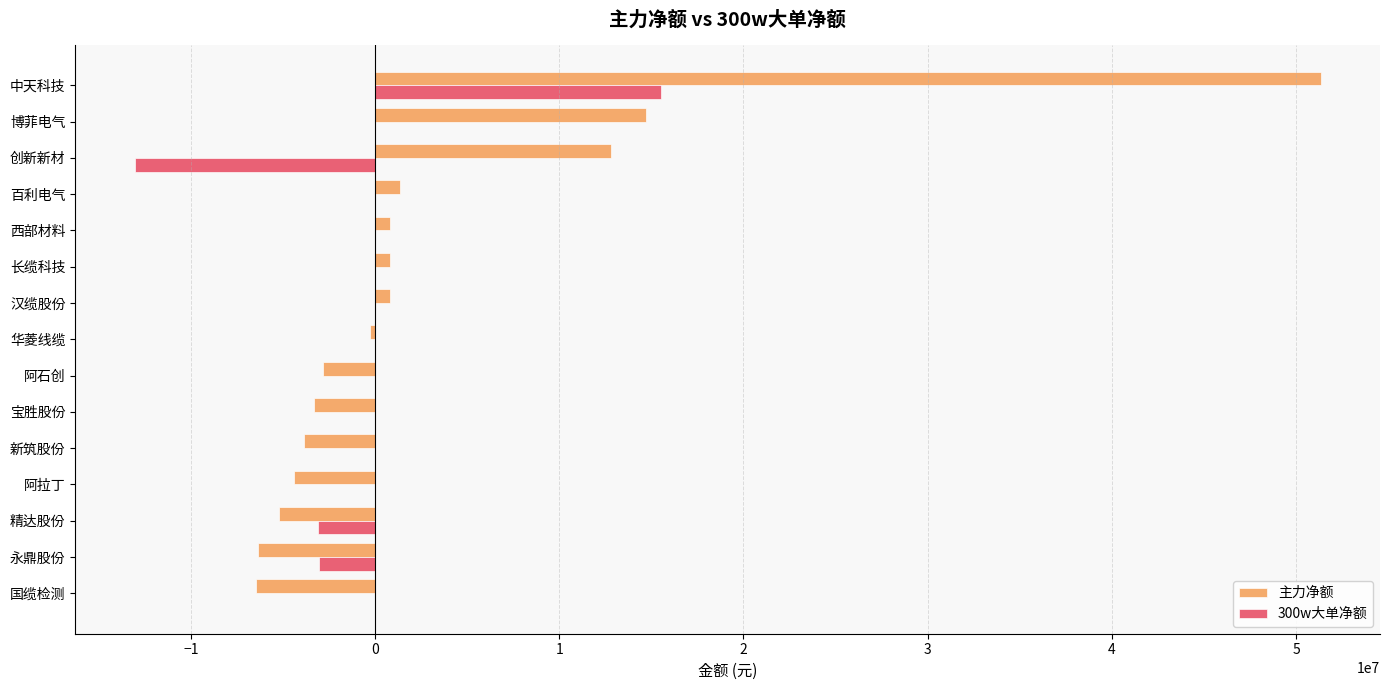

Which series has the largest total across all categories?

主力净额